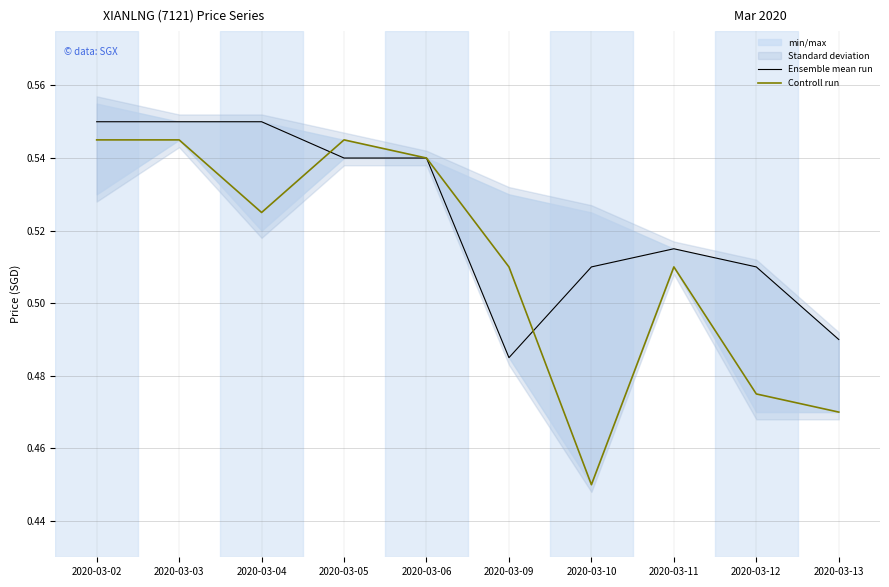

Where is the first local maximum for Controll run?

2020-03-05